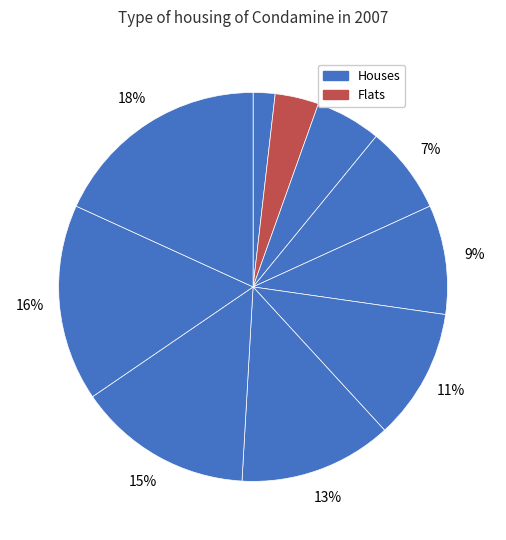

Count the number of slices in the pie.

10